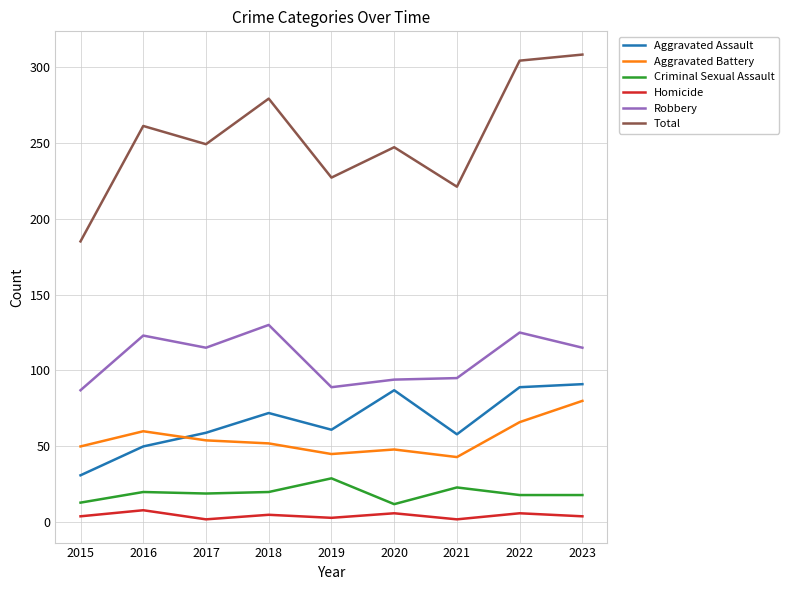

The Criminal Sexual Assault series shows 30 at 2023. True or false?

False